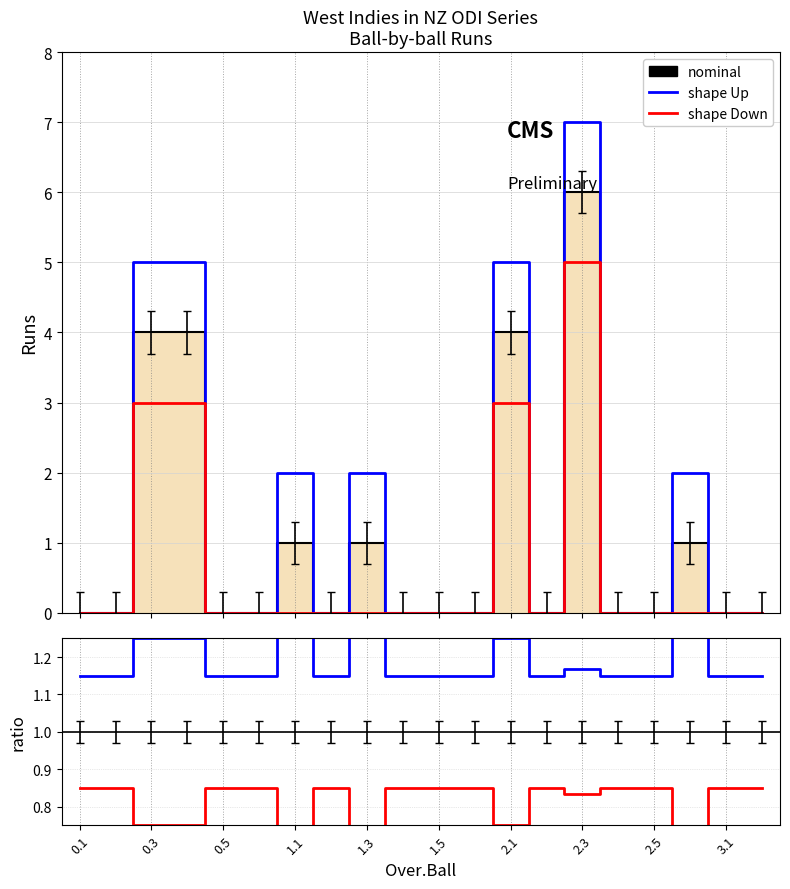

In shape Down, how many points are lower than both neighbors (excluding endpoints)?

5